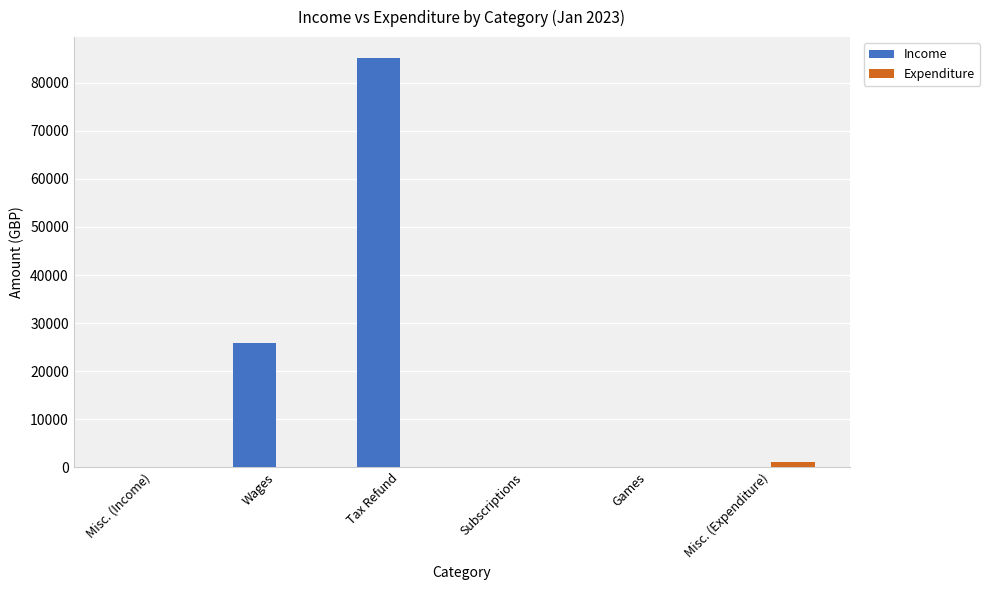

The value of Income at Wages is 25900.0. True or false?

True